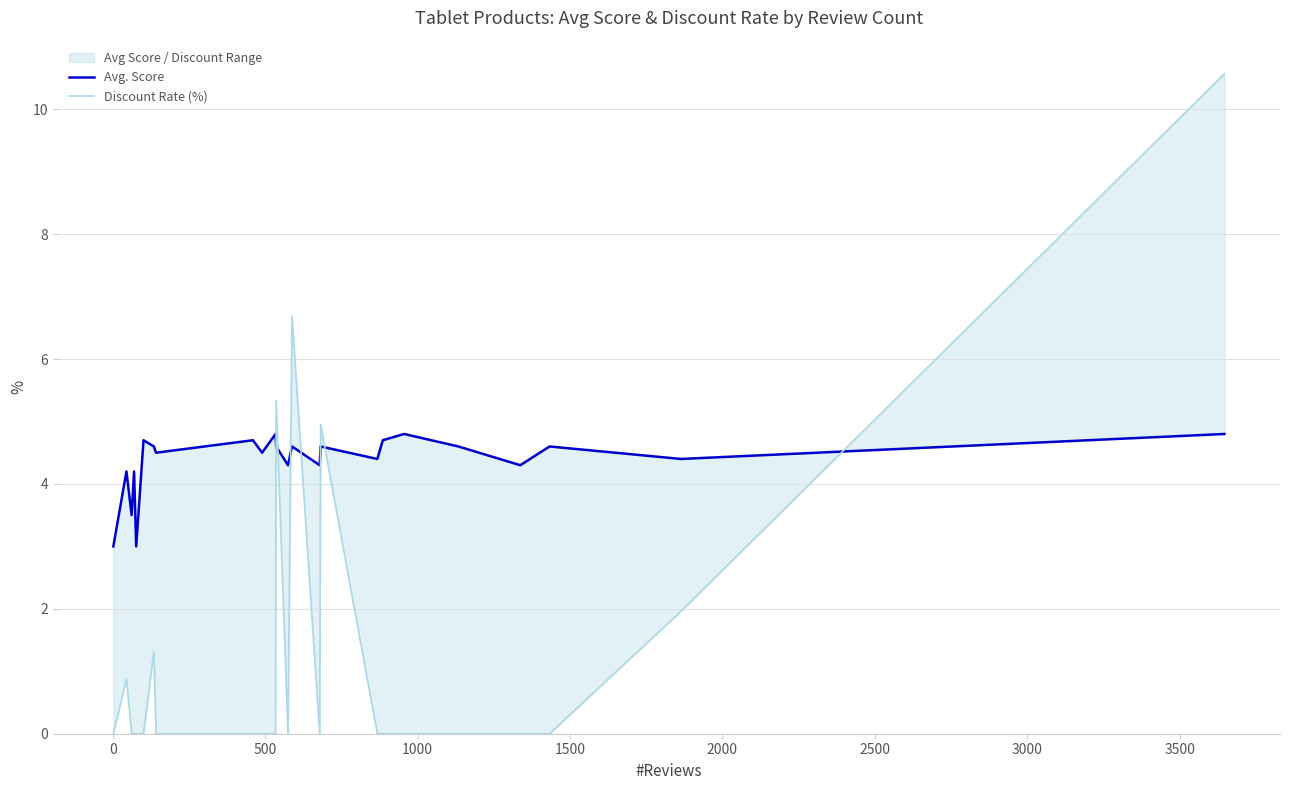

How many series are shown in this chart?

2